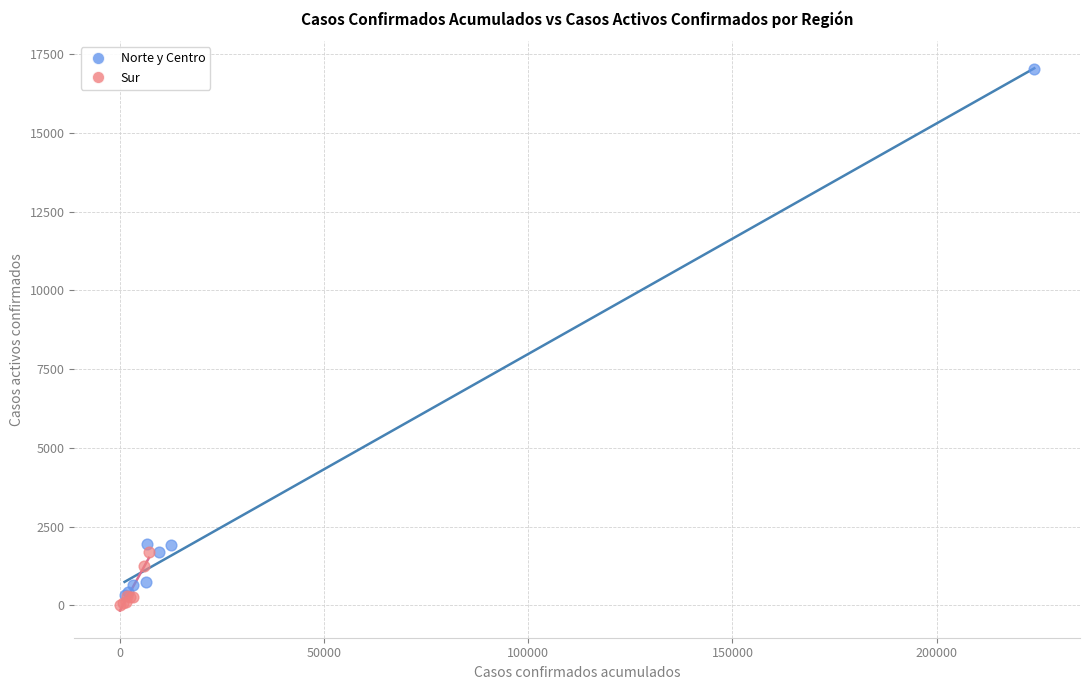

Which series has the largest Y range (max minus min)?

Norte y Centro